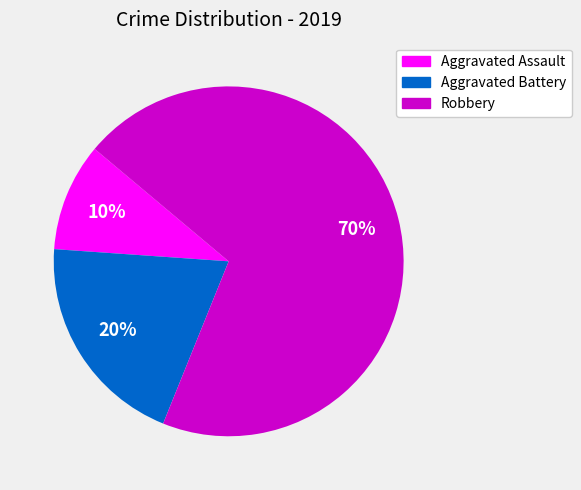

To the nearest percent, what is the combined percentage of Aggravated Assault and Aggravated Battery?

30%